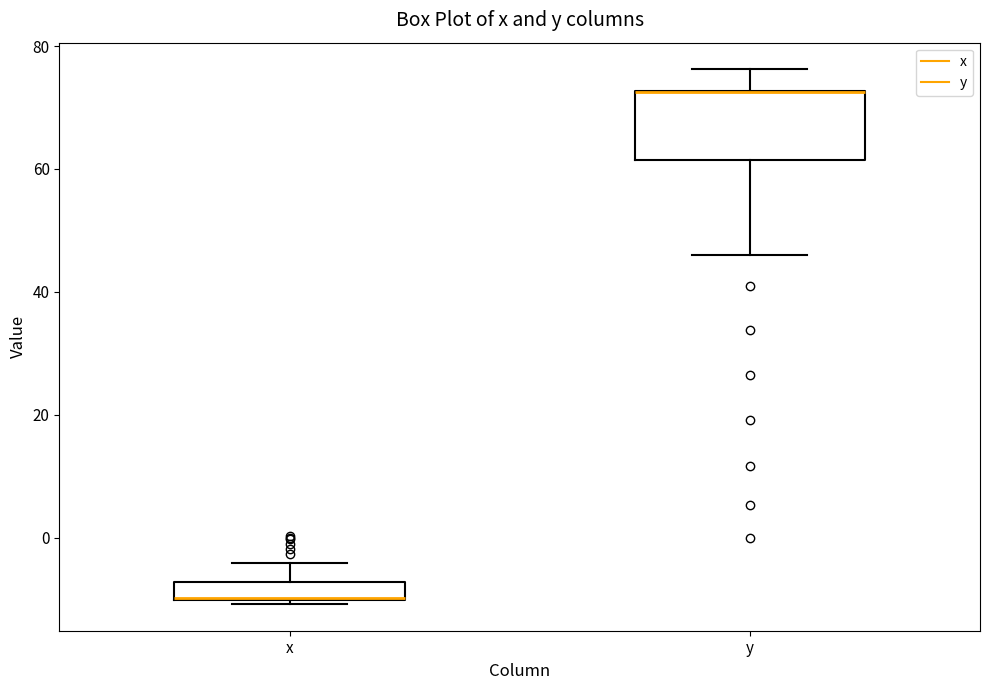

Where does the upper whisker of the box for x end on the y-axis? The values are not printed on the chart, so give them approximately, as read against the axis.

-4